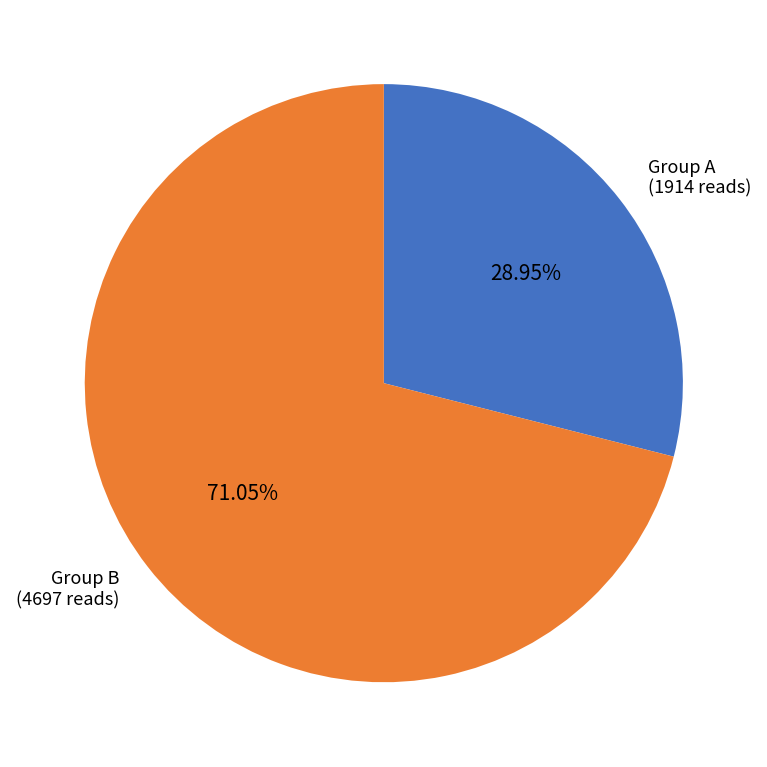

Which category has the smallest portion of the pie?

Group A